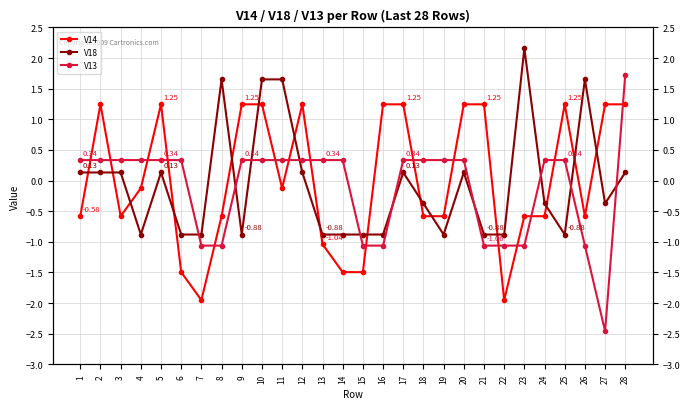

Where does the V14 series first go above 0?

2